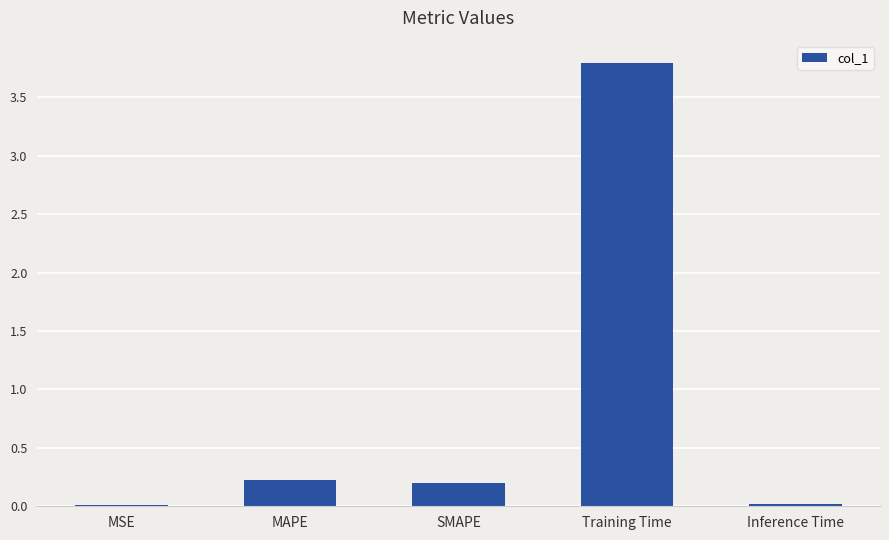

At which category does the chart reach its peak across all series?

Training Time